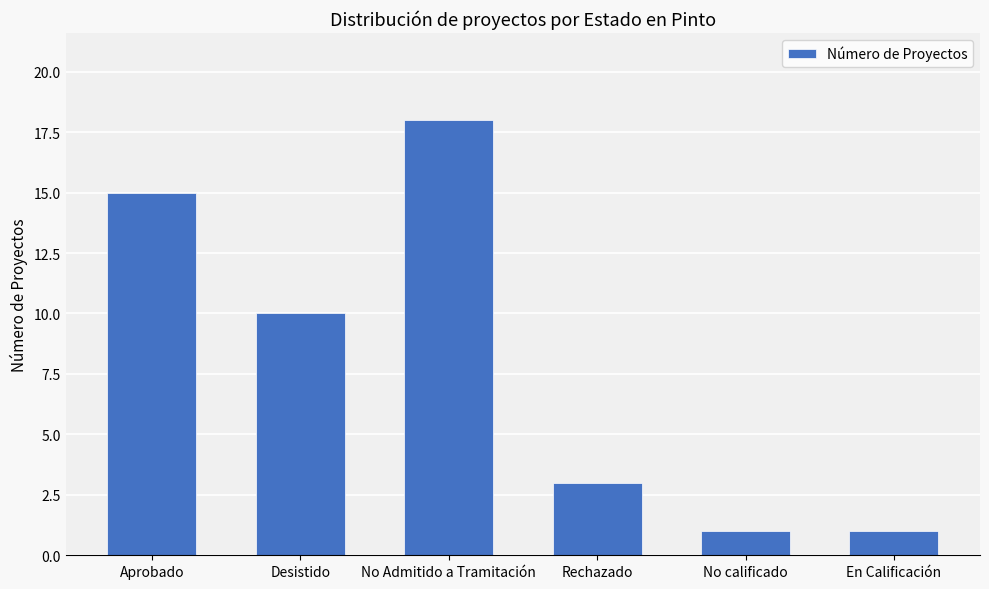

What position from the right is No calificado?

2